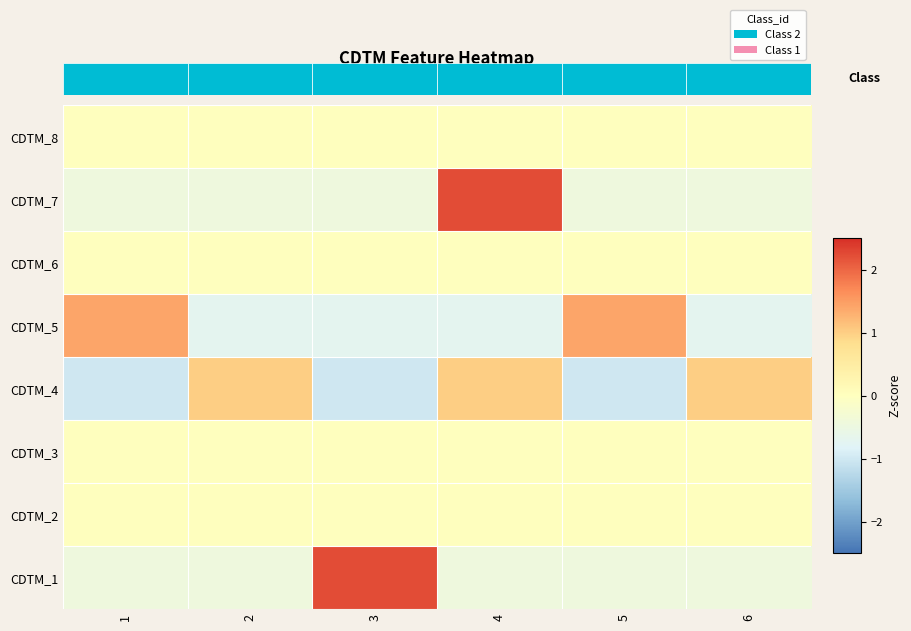

Count the number of categories in the chart.

6